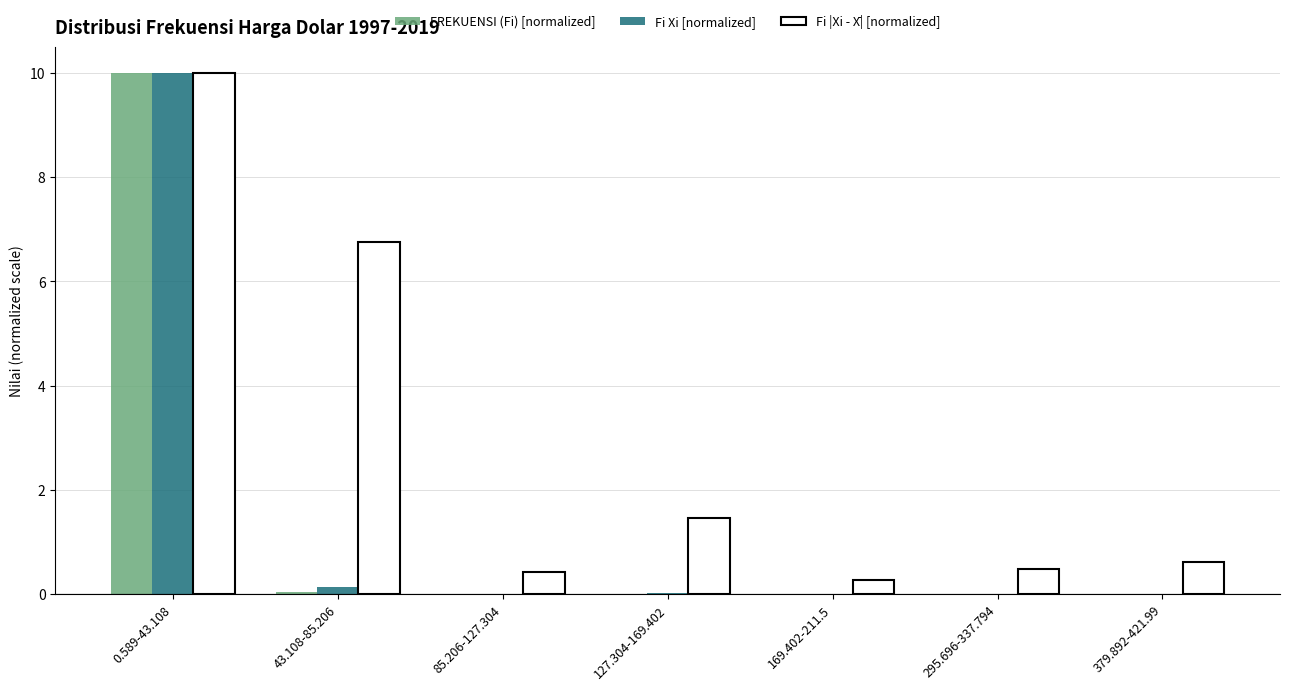

Which category has the highest value in the Fi |Xi - X̄| [normalized] series?

0.589-43.108